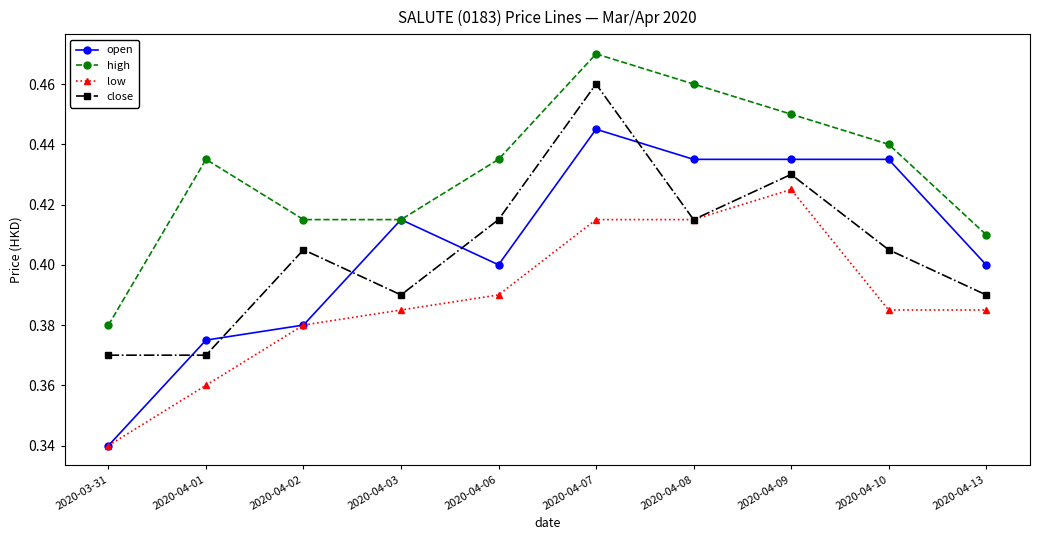

Rank the series by their maximum value, from lowest to highest.

low, open, close, high